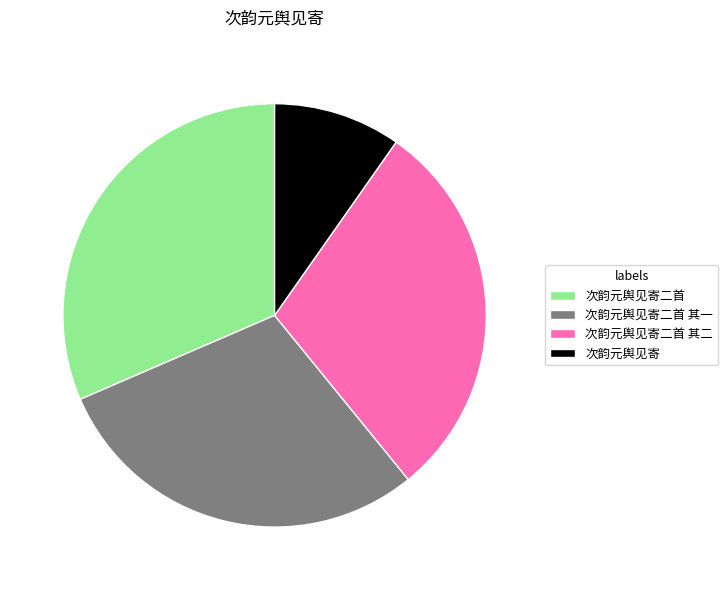

How many slices are in this pie chart?

4